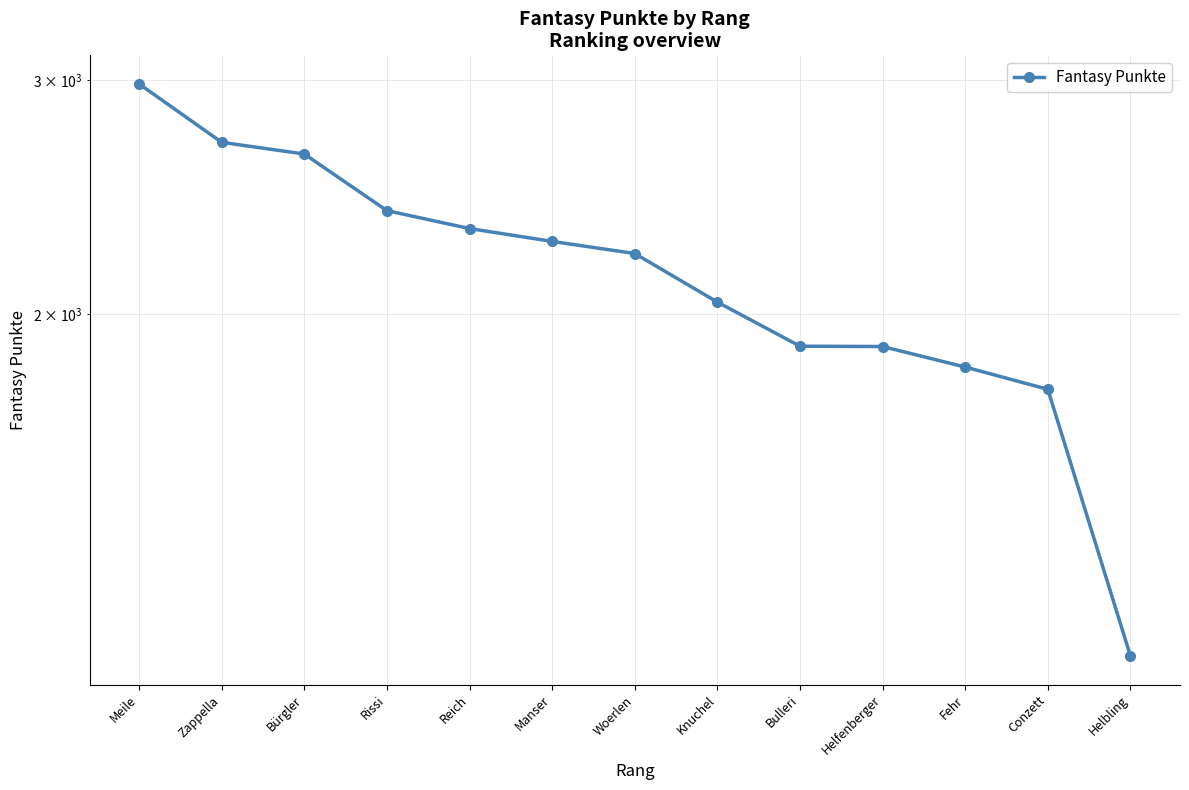

What is the sum of all values?

28034